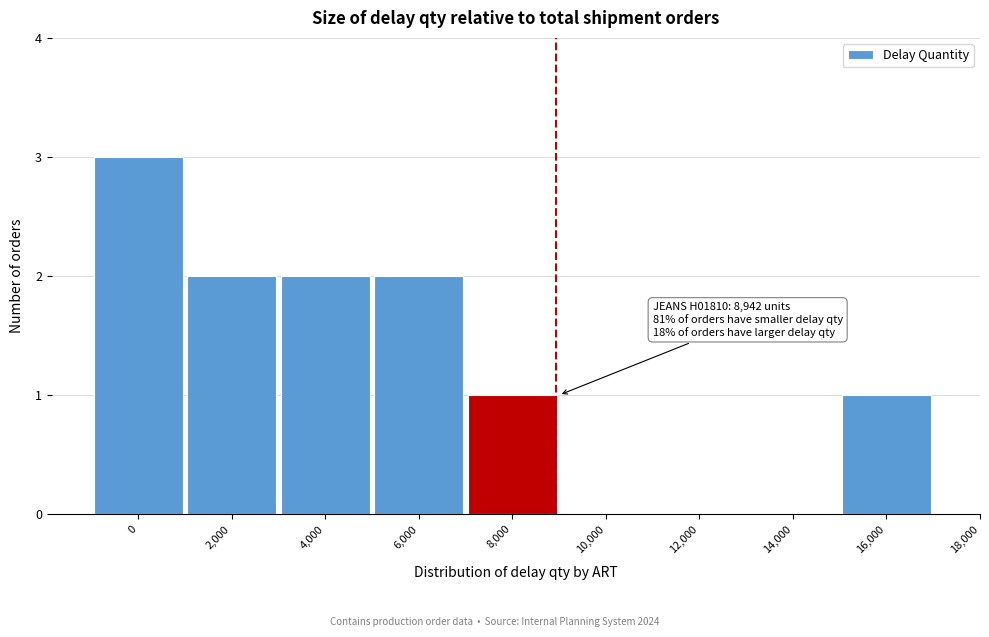

Reading right to left, transcribe all the data shown in this chart.

16,000=1	14,000=0	12,000=0	10,000=0	8,000=1	6,000=2	4,000=2	2,000=2	0=3